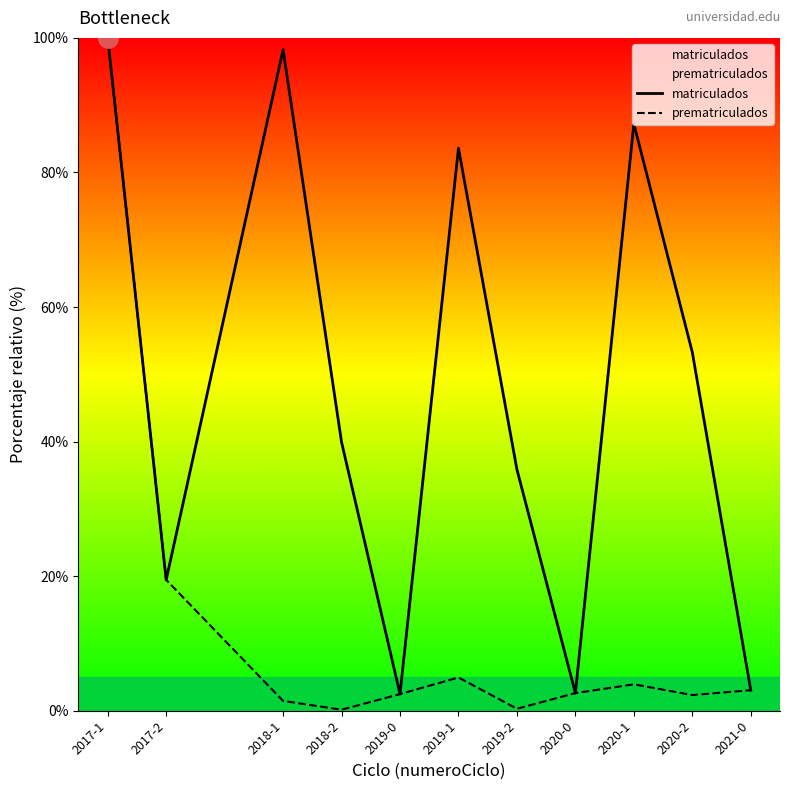

What is the value of the matriculados point at the 10th from the left?

53.3